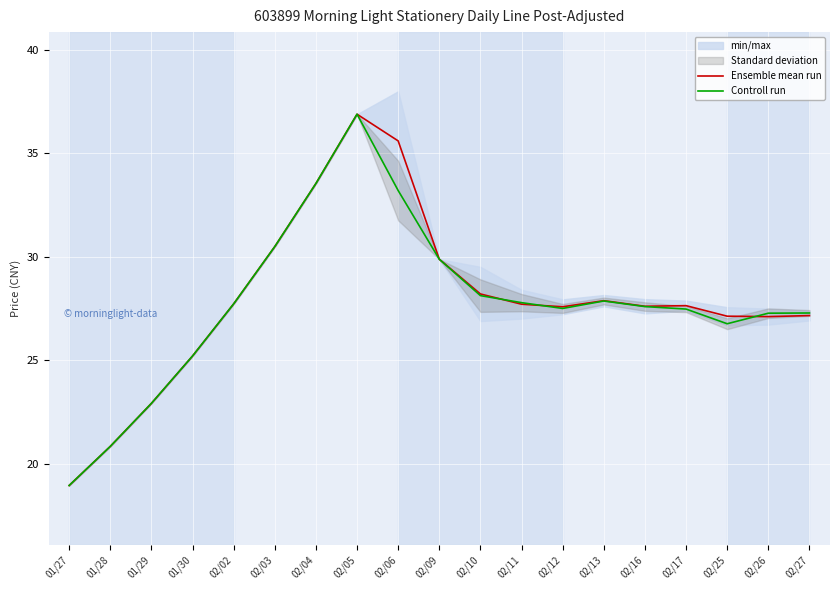

What is the highest value of the Controll run series?

36.9